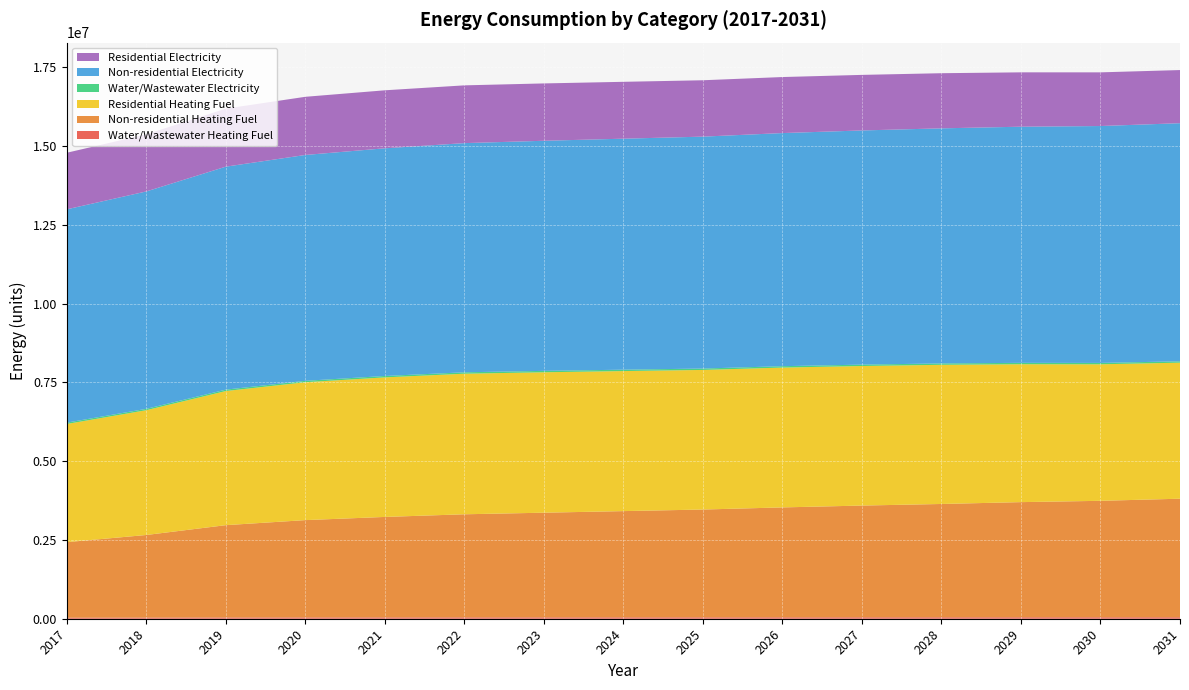

Reading right to left, list all the values displayed in this chart.

Water/Wastewater Heating Fuel: 2031=46851.5	2030=46362.7	2029=46189.2	2028=45846.2	2027=45471.4	2026=45011.7	2025=44414.0	2024=44024.8	2023=43643.4	2022=43231.8	2021=42357.8	2020=41243.8	2019=39361.2	2018=35387.1	2017=32508.8
Non-residential Heating Fuel: 2031=3761501.3	2030=3694963.7	2029=3653377.8	2028=3595157.4	2027=3545254.2	2026=3487033.9	2025=3420496.3	2024=3370593.1	2023=3320690.0	2022=3270786.8	2021=3187614.9	2020=3087808.5	2019=2929781.9	2018=2622045.7	2017=2397481.4
Residential Heating Fuel: 2031=4316645.2	2030=4332168.3	2029=4376162.2	2028=4416126.7	2027=4428187.5	2026=4437218.8	2025=4429464.1	2024=4443536.0	2023=4456104.5	2022=4460836.4	2021=4428468.1	2020=4375745.6	2019=4256181.0	2018=3960024.6	2017=3750079.2
Water/Wastewater Electricity: 2031=43335.2	2030=43440.9	2029=43638.7	2028=43827.3	2027=43916.4	2026=44004.7	2025=44041.1	2024=44133.9	2023=44240.6	2022=44322.0	2021=44270.2	2020=44149.7	2019=43847.9	2018=42947.2	2017=42344.0
Non-residential Electricity: 2031=7554809.3	2030=7516455.8	2029=7492484.9	2028=7458925.6	2027=7430160.5	2026=7396601.3	2025=7358247.8	2024=7329482.7	2023=7300717.6	2022=7271952.5	2021=7224010.7	2020=7166480.5	2019=7075391.1	2018=6898006.3	2017=6768563.4
Residential Electricity: 2031=1686222.9	2030=1703011.7	2029=1725146.2	2028=1749434.9	2027=1763190.5	2026=1777904.2	2025=1788989.1	2024=1804467.1	2023=1819768.7	2022=1832664.4	2021=1840515.6	2020=1845632.8	2019=1841697.2	2018=1812443.6	2017=1795034.1